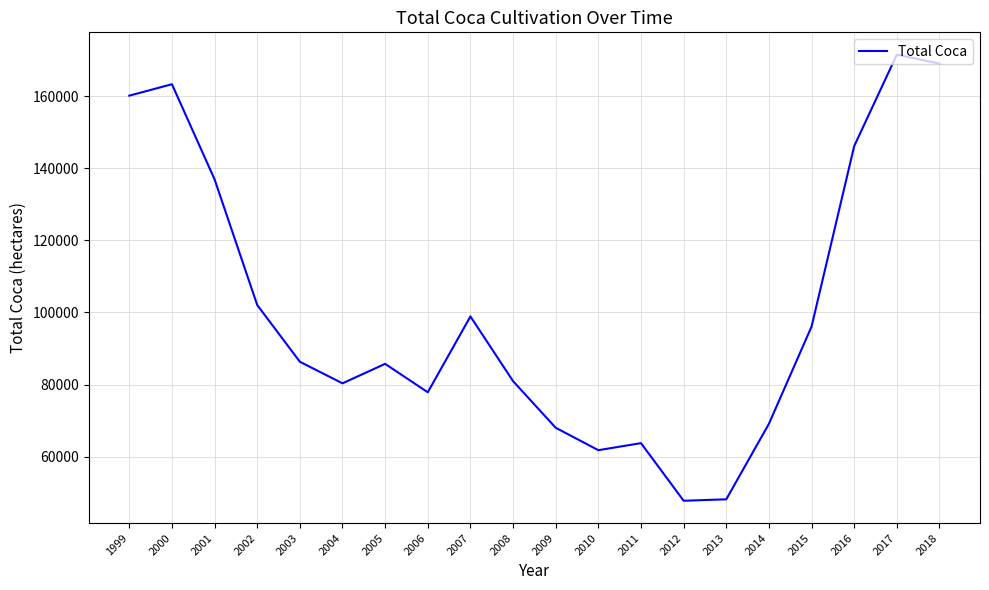

At which category does the chart reach its peak across all series?

2017